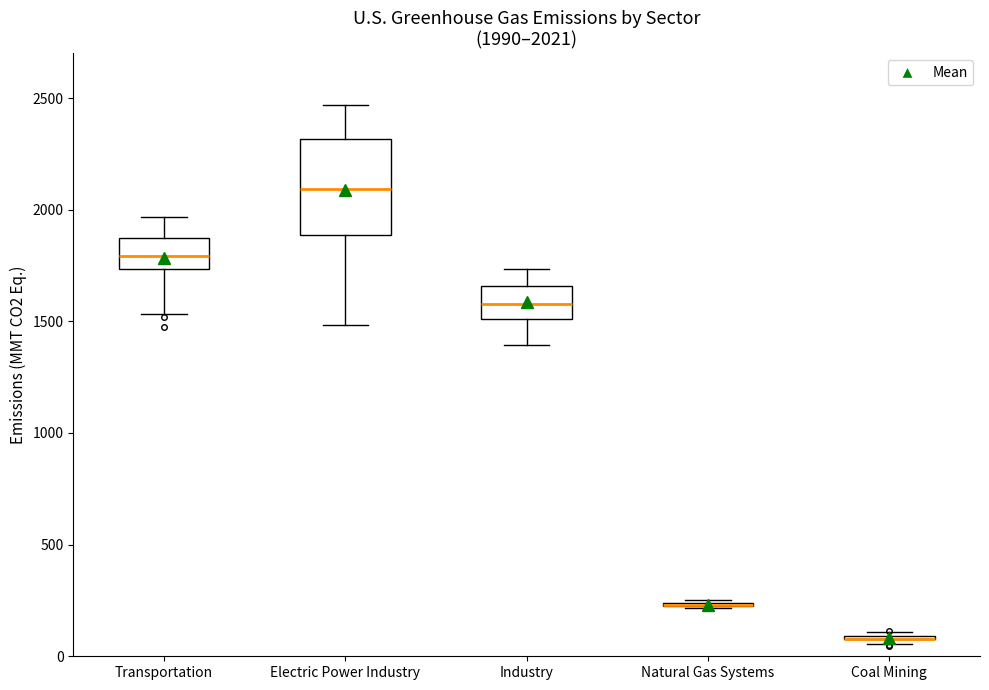

Comparing the boxes themselves (not the whiskers), which one is the tallest?

Electric Power Industry